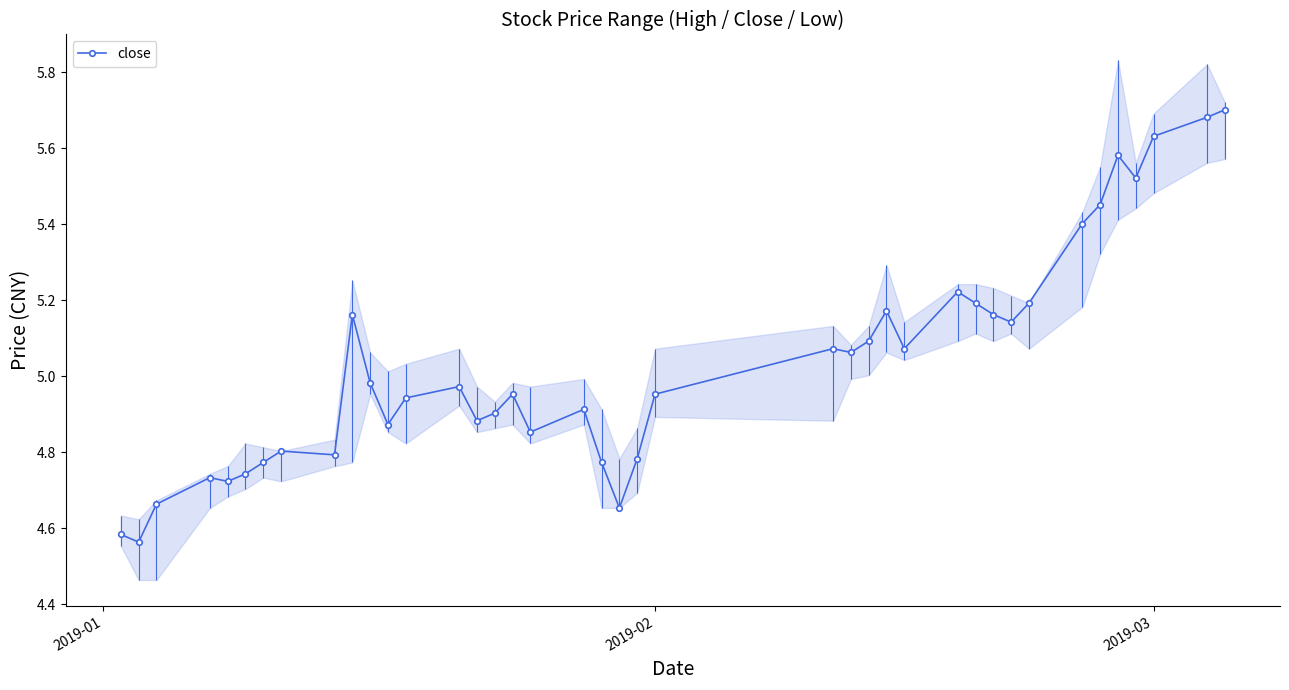

Reading right to left, list all the values displayed in this chart.

5.7	5.7	5.6	5.5	5.6	5.5	5.4	5.2	5.1	5.2	5.2	5.2	5.1	5.2	5.1	5.1	5.1	5.0	4.8	4.7	4.8	4.9	4.9	5.0	4.9	4.9	5.0	4.9	4.9	5.0	5.2	4.8	4.8	4.8	4.7	4.7	4.7	4.7	4.6	4.6